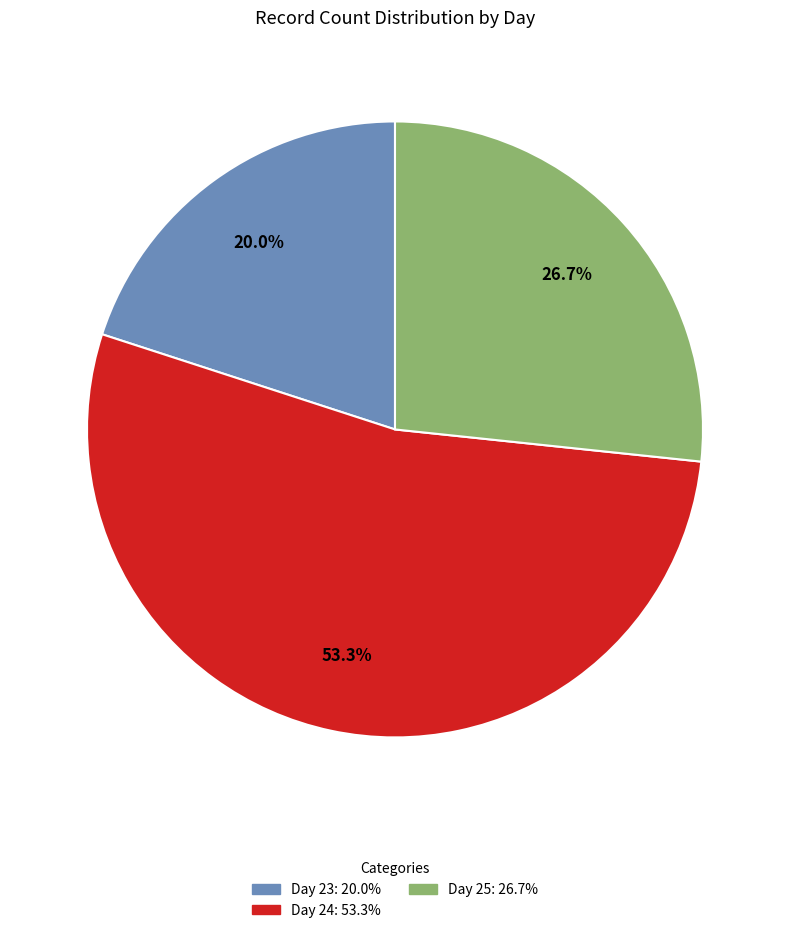

Does any single category account for the majority?

Yes